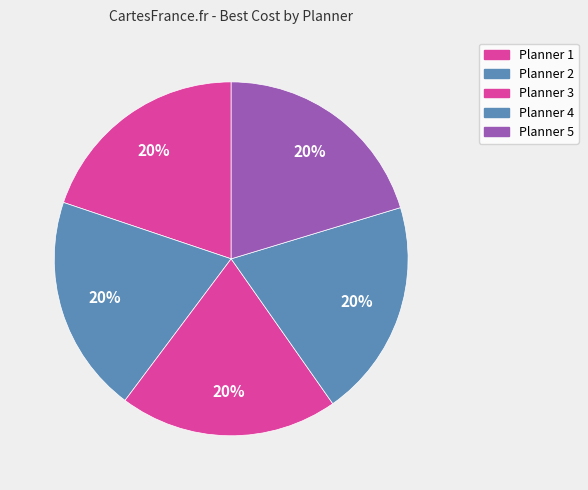

Count the number of slices in the pie.

5